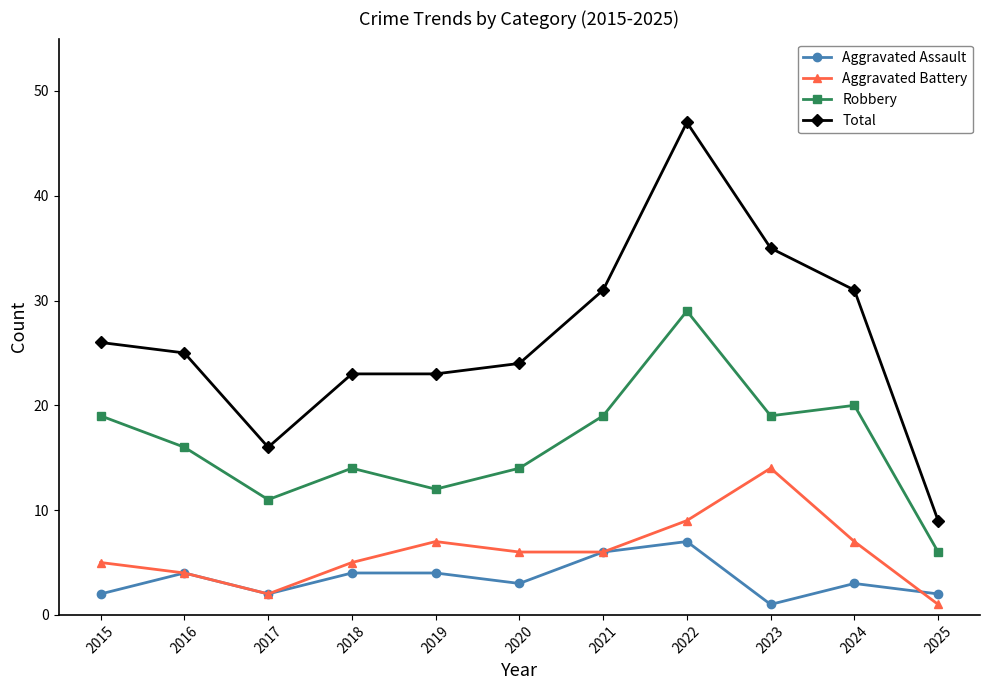

Which series has the largest total across all categories?

Total